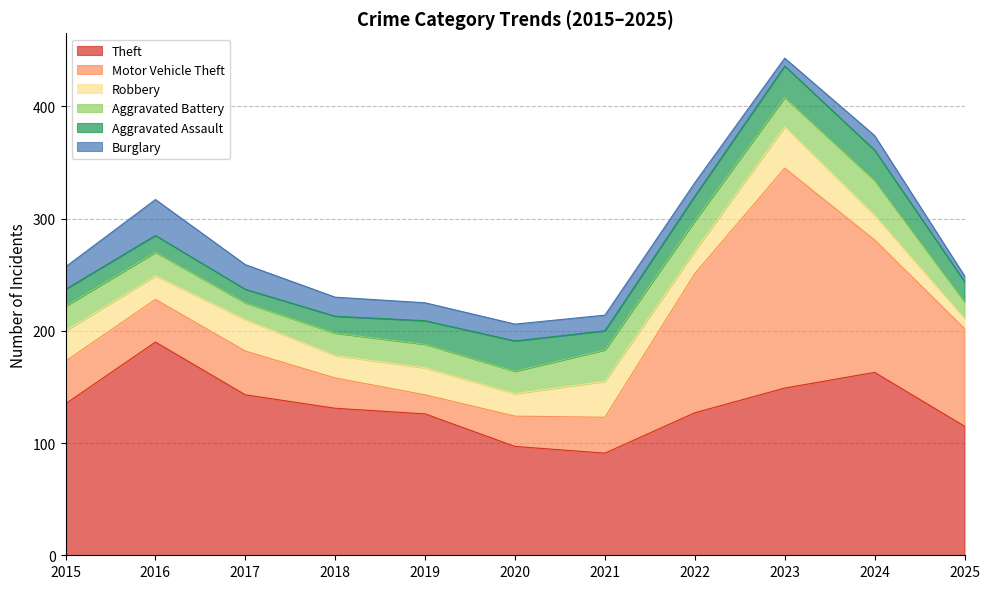

How many interior local valleys does the Theft series have?

1